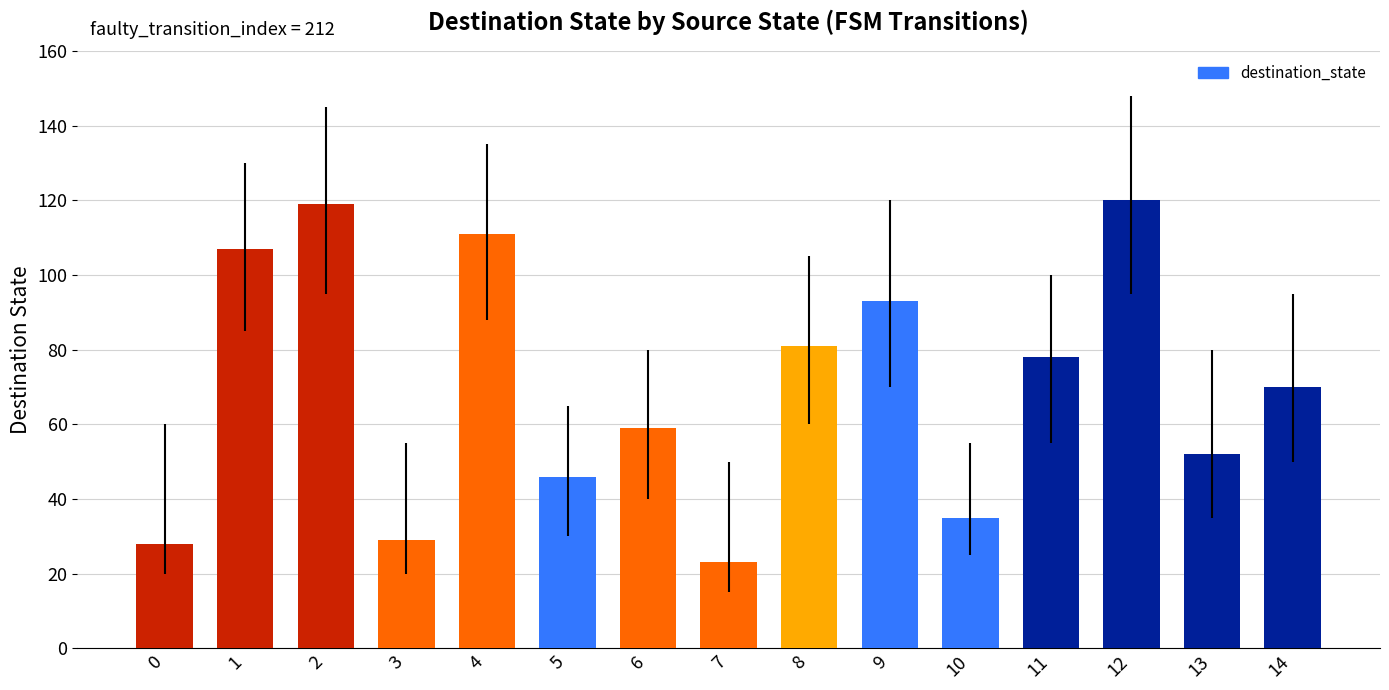

What is the smallest value displayed?

23